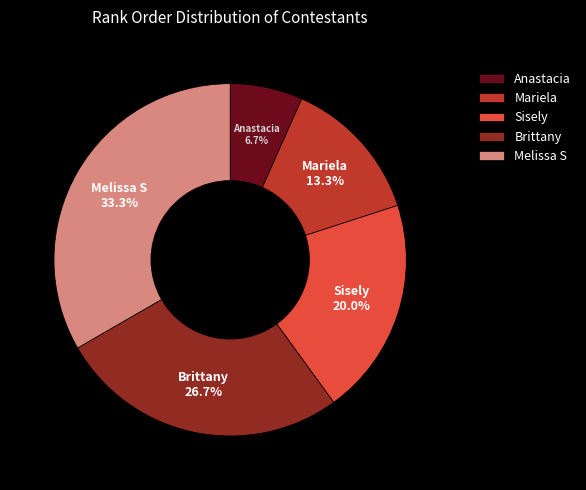

To the nearest percent, what is the average slice percentage?

20%